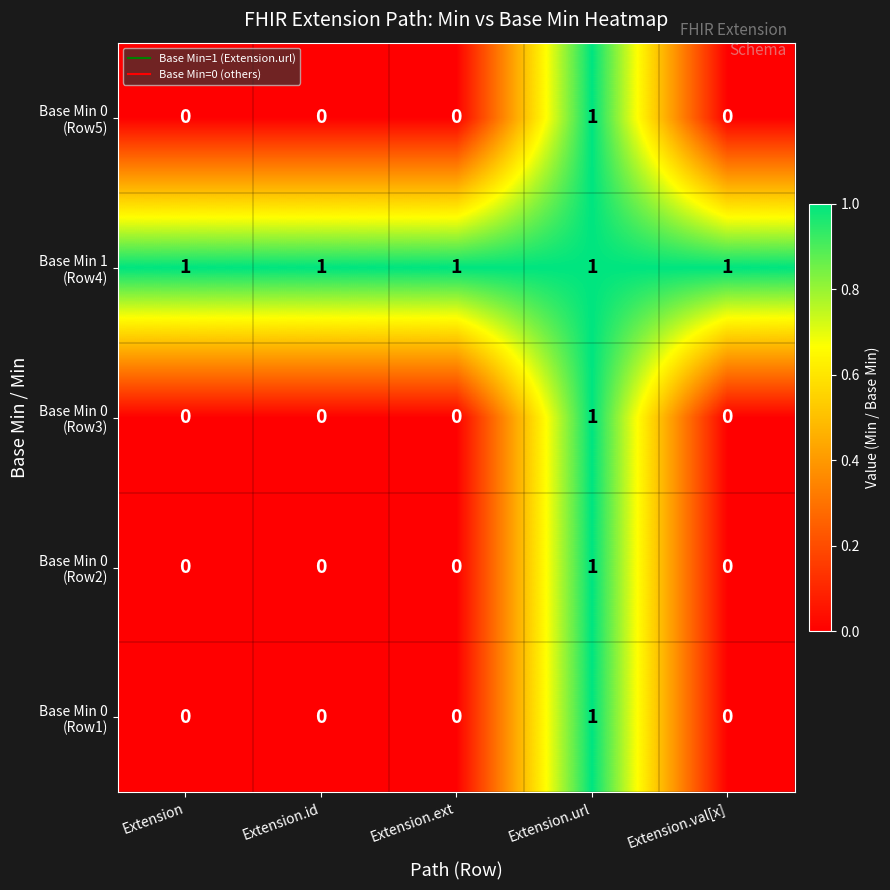

At how many categories does at least one series exceed 0?

5